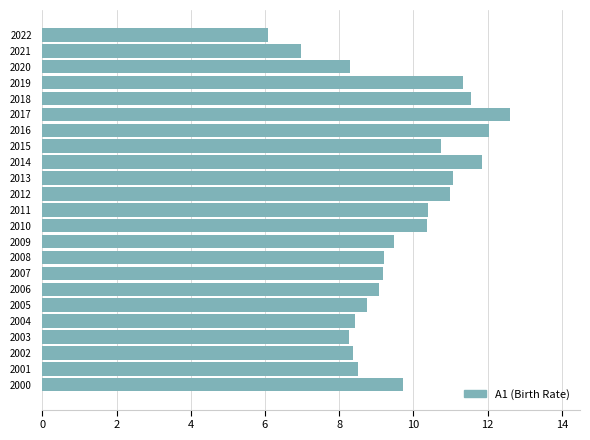

Count the number of categories in the chart.

23